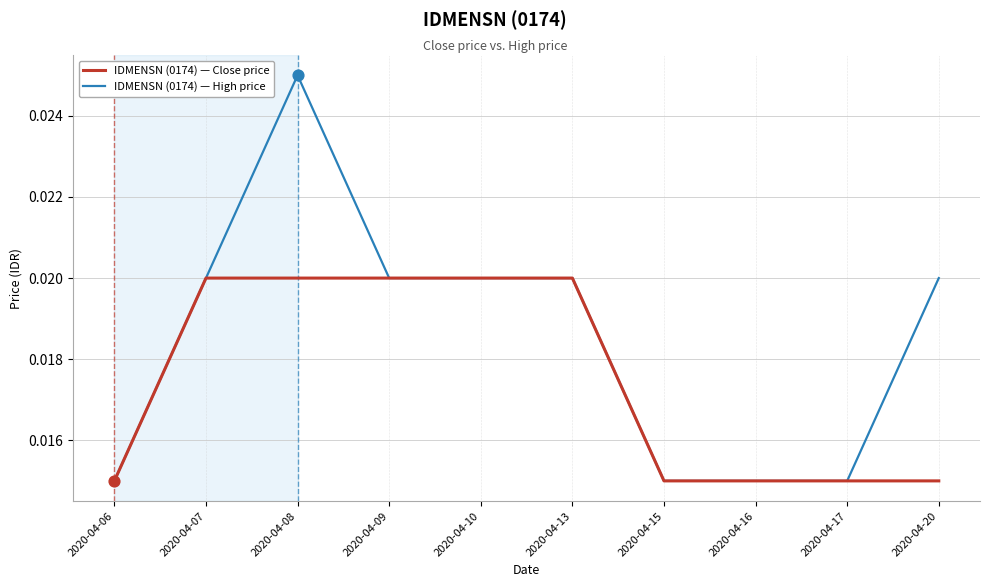

At which category is the sum across all series the highest?

2020-04-08